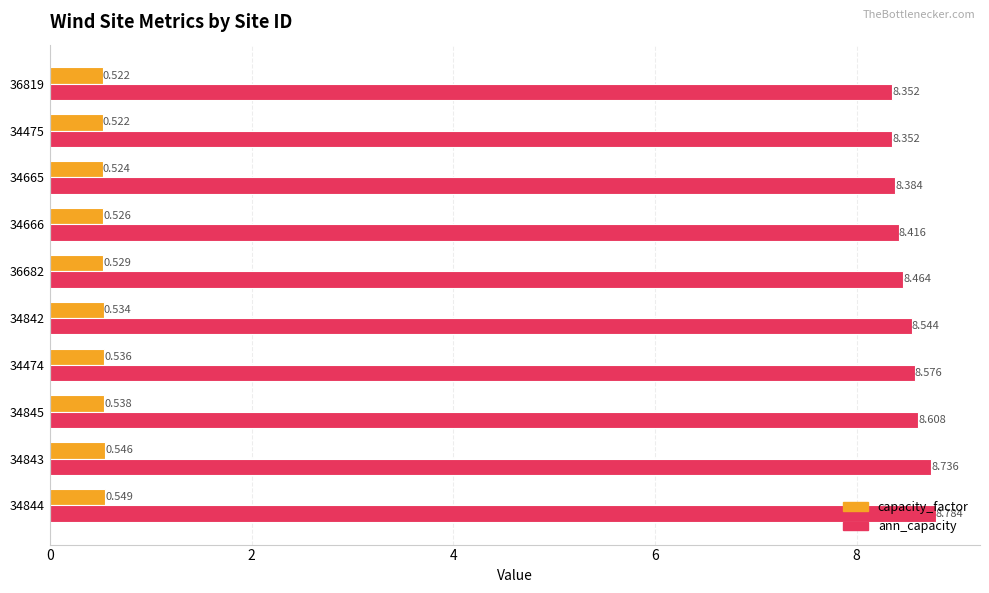

Rank the series at 36682 from lowest to highest value.

capacity_factor, ann_capacity